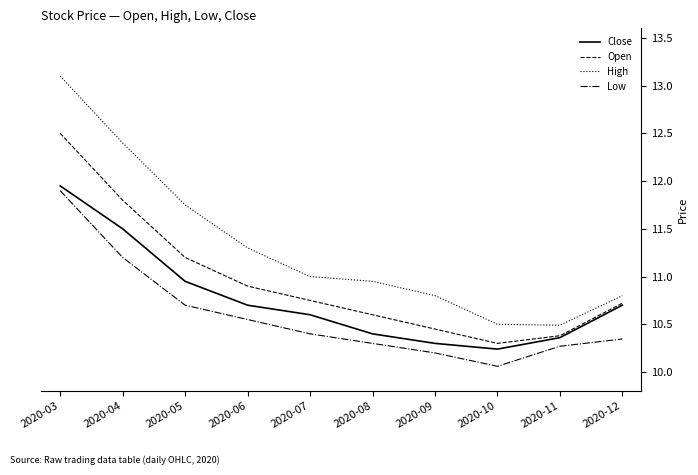

Rank the series at 2020-08 from lowest to highest value.

Low, Close, Open, High